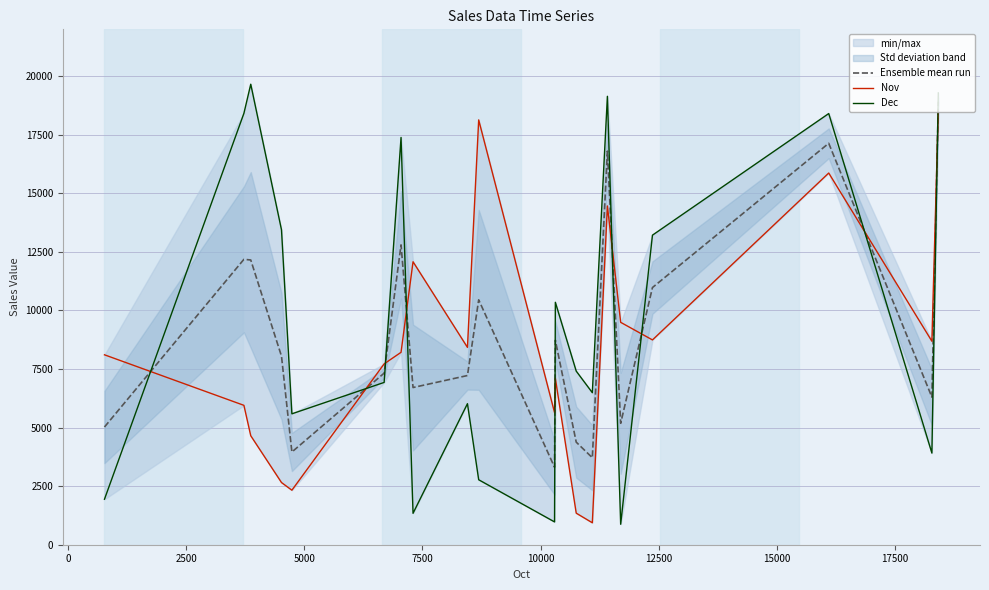

What is the highest value of the Ensemble mean run series?

18909.5